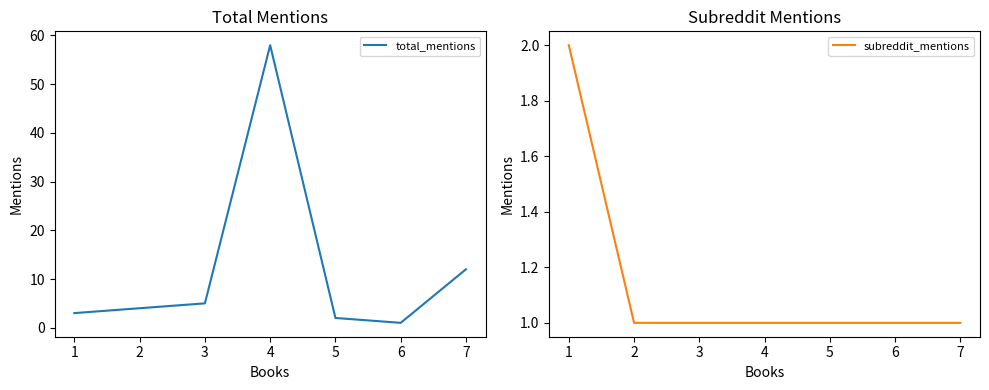

What is the sum of the subreddit_mentions values at 3 and 6?

2